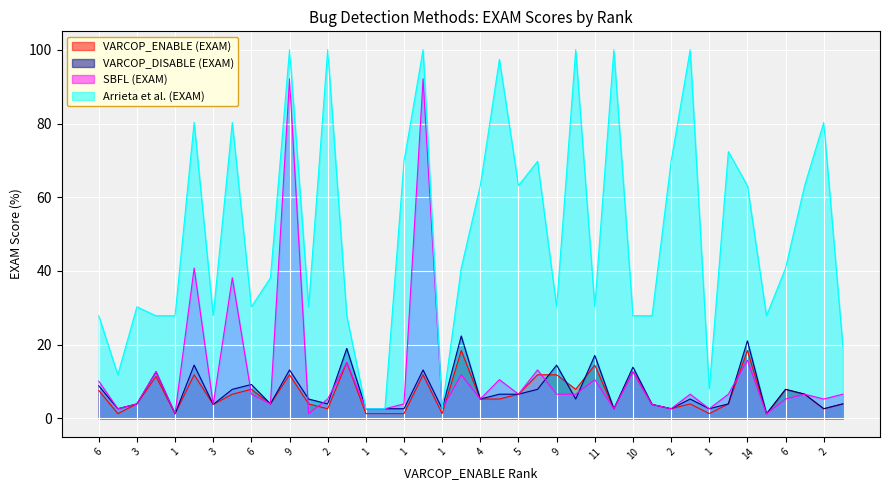

Is the value of VARCOP_DISABLE (EXAM) at 1 greater than the value of Arrieta et al. (EXAM) at 9?

No